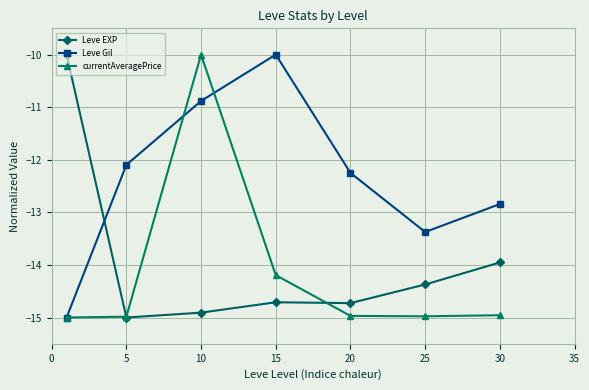

How many interior local valleys does the Leve Gil series have?

1